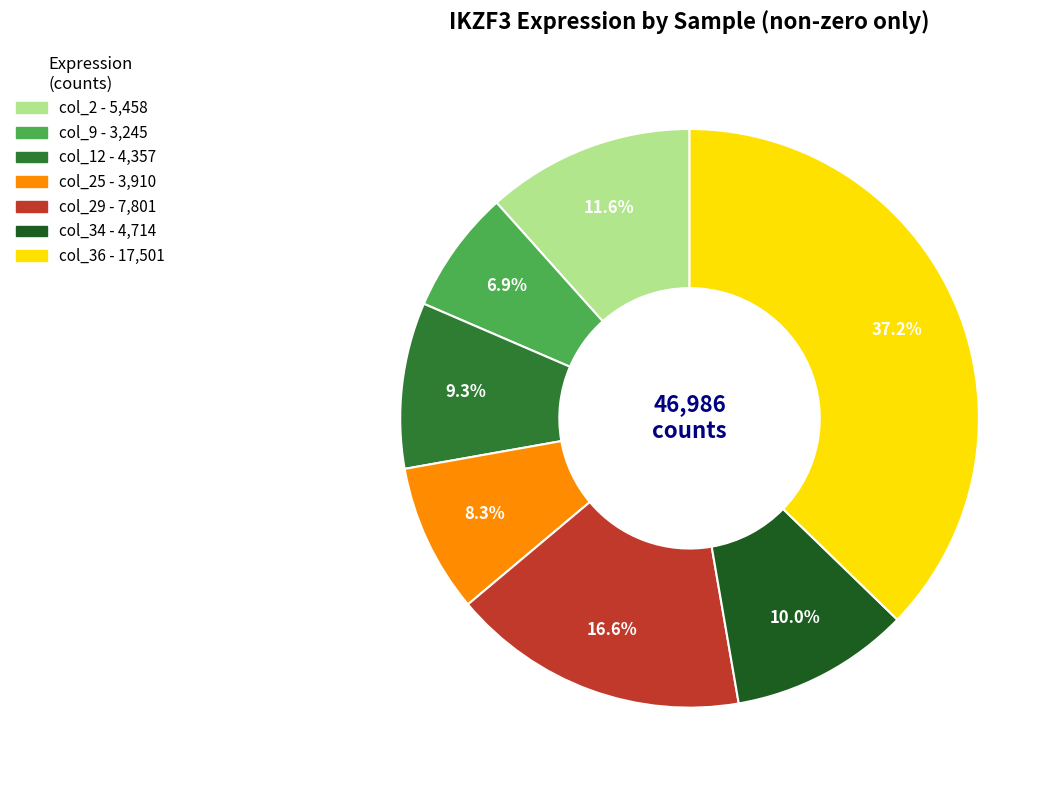

How many segments does this pie chart have?

7